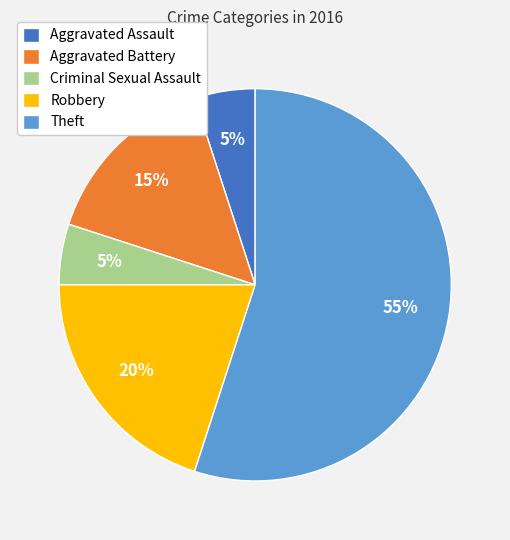

Between Aggravated Battery and Criminal Sexual Assault, which is larger?

Aggravated Battery